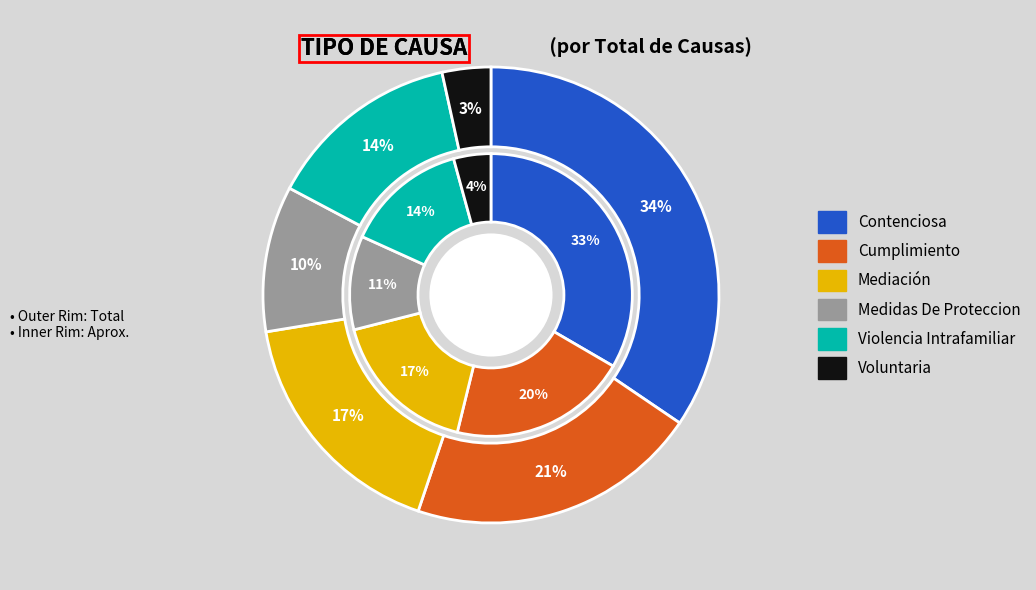

Combined, what portion of the pie is Contenciosa and Medidas De Proteccion?

44.8%